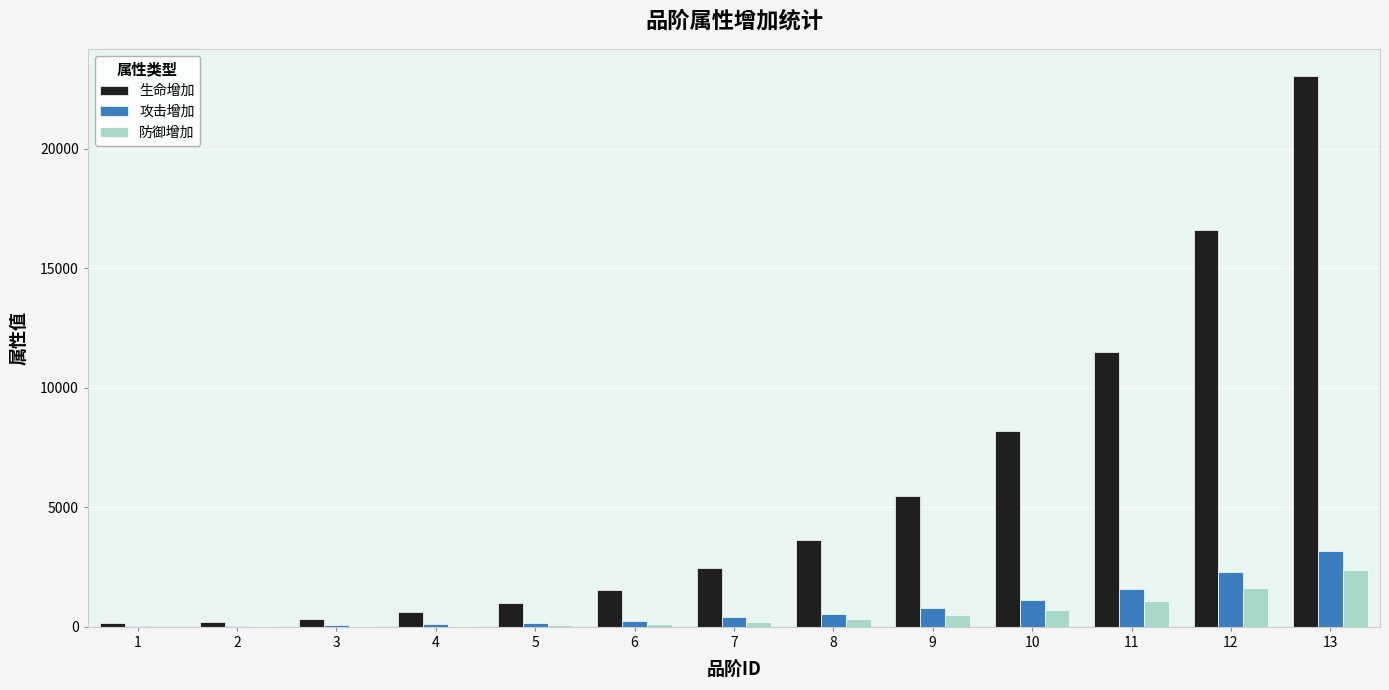

Which series changed the most between 1 and 13?

生命增加